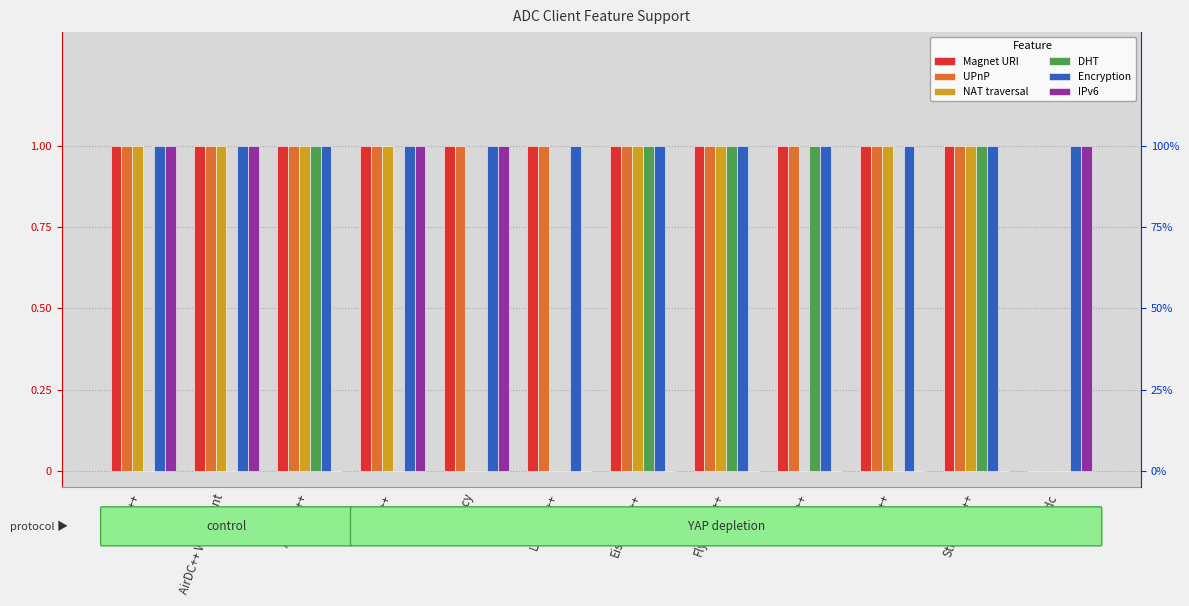

Which label corresponds to the largest value in the chart?

AirDC++